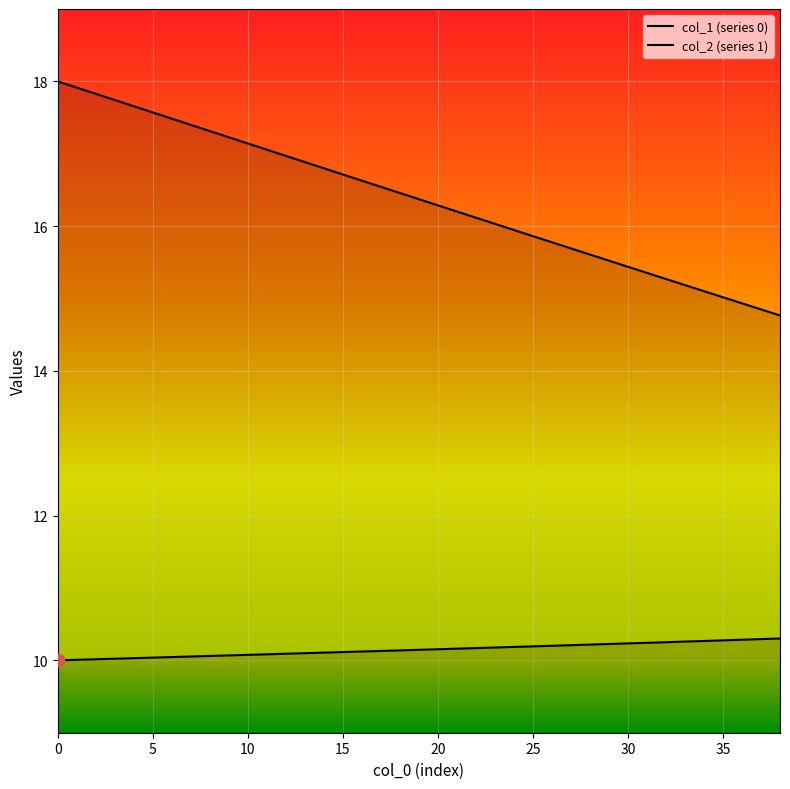

At how many categories does at least one series exceed 11?

39